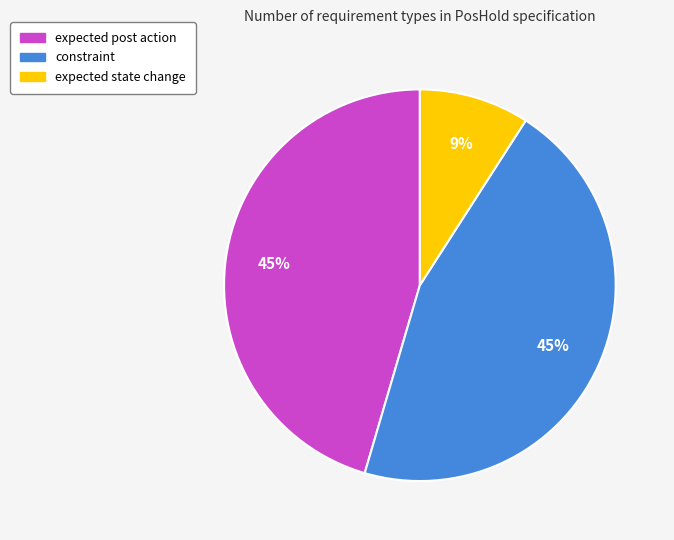

Between expected state change and constraint, which is larger?

constraint